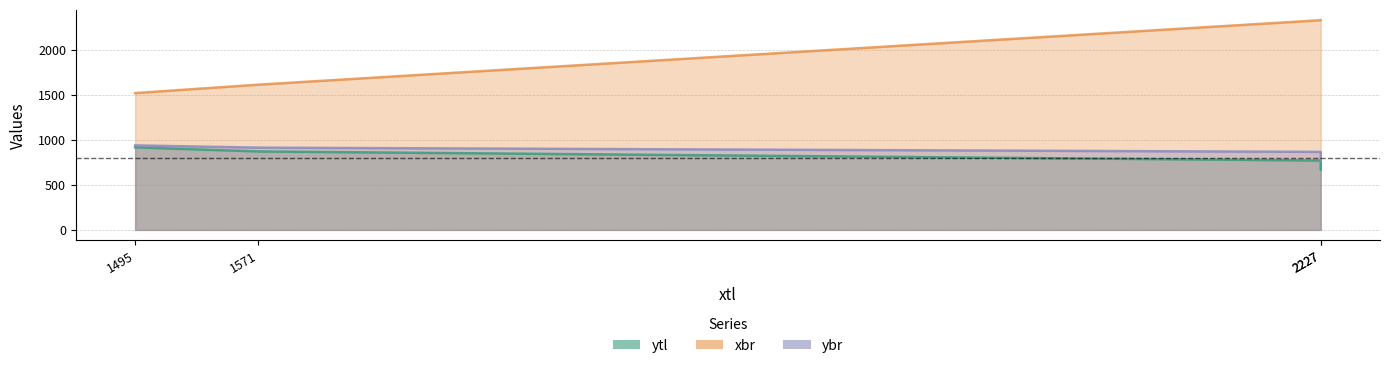

Reading left to right, what are all the values shown in this chart?

ytl: 915	870	769	668
xbr: 1517	1610	2325	2326
ybr: 937	912	865	766